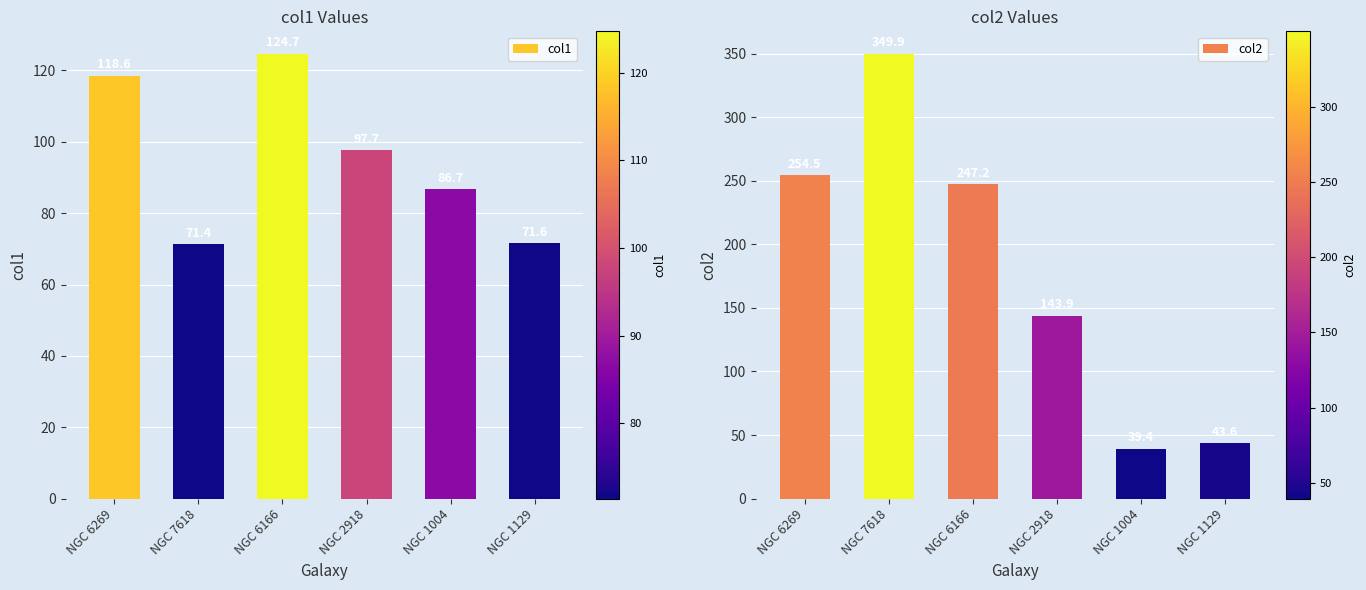

At how many categories does at least one series exceed 309?

1